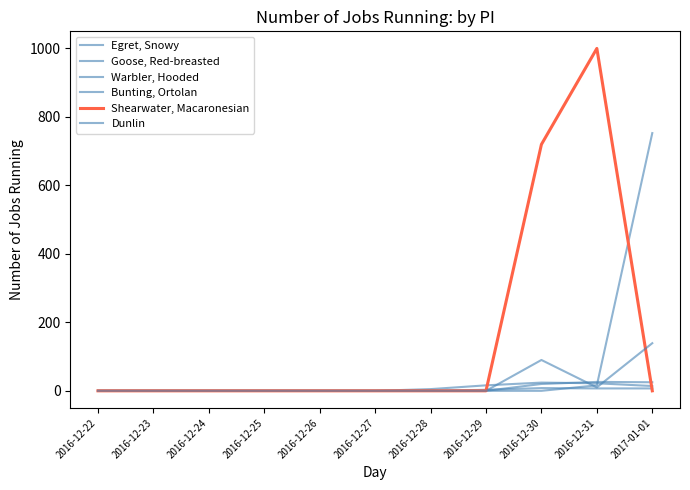

What position from the right is 2016-12-24?

9